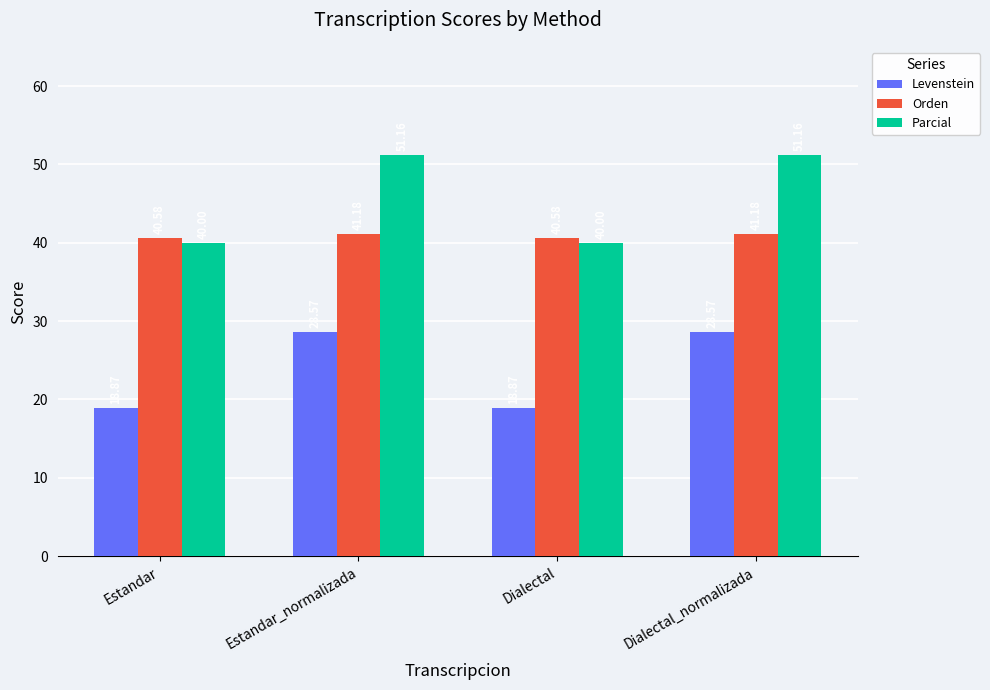

The Parcial series shows 33.6 at Estandar_normalizada. True or false?

False